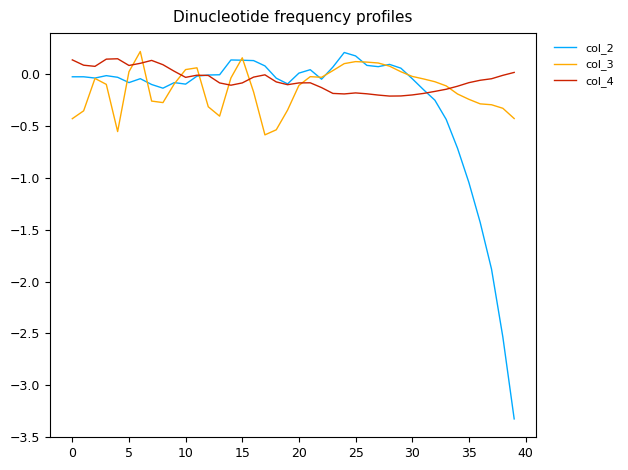

Which series has the widest spread of values?

col_2